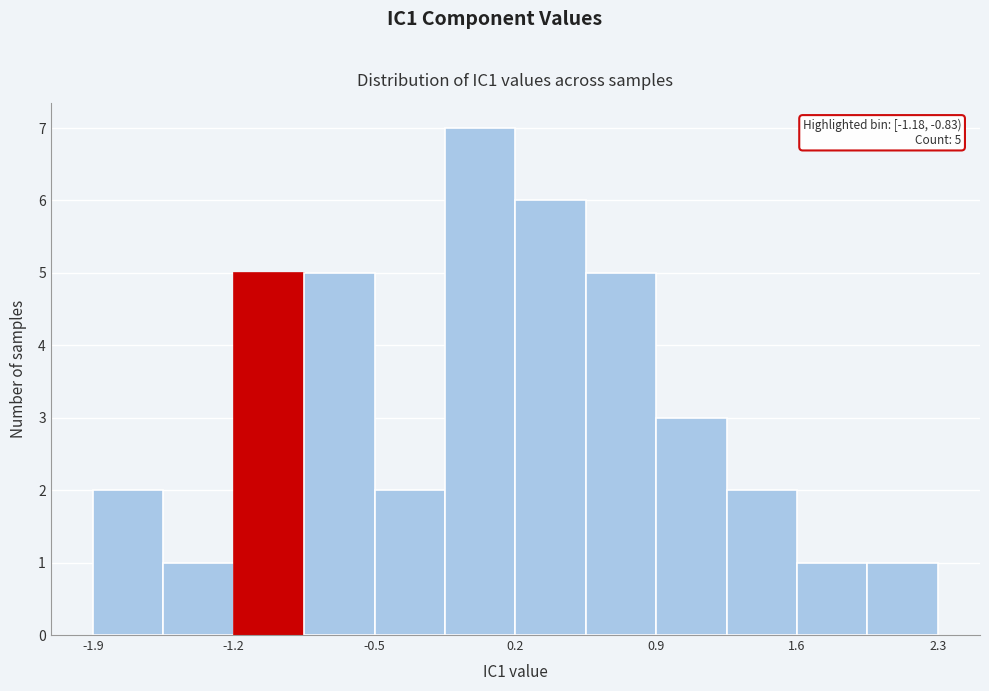

Around what value on the x-axis is the tallest bar? Give the approximate position of its centre, as read against the axis.

0.0